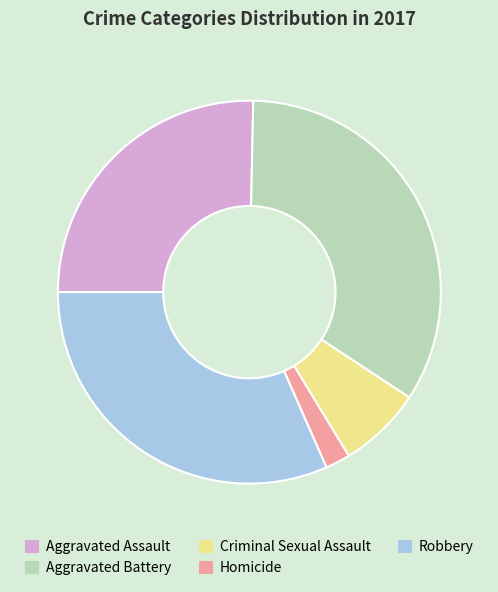

Is there a majority slice in this chart?

No